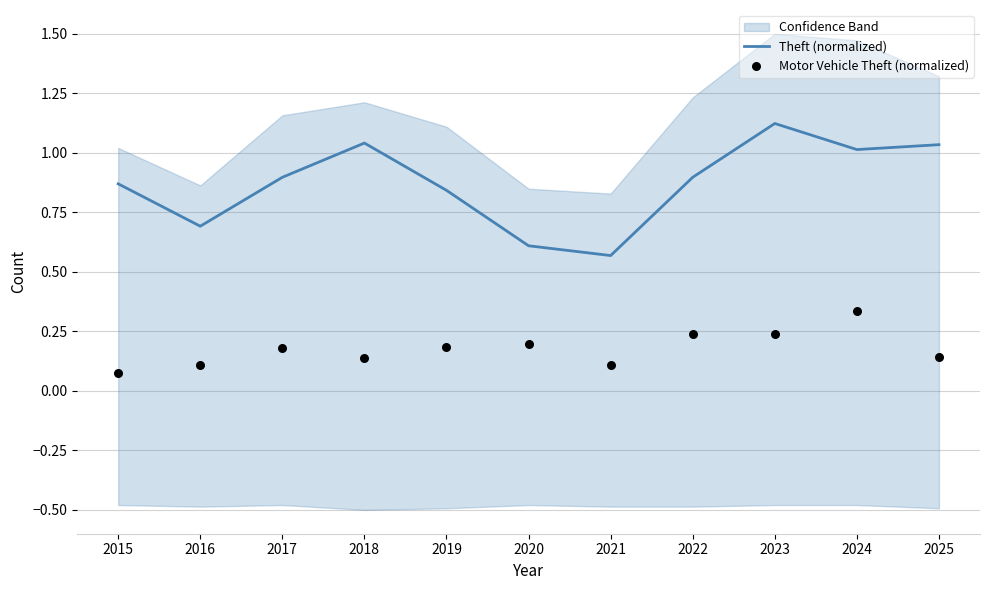

Which series has the widest spread of Y values?

Theft (normalized)